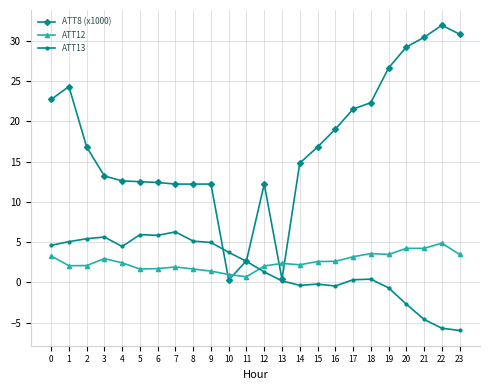

What is the value of the ATT12 point at the 24th from the left?

3.5